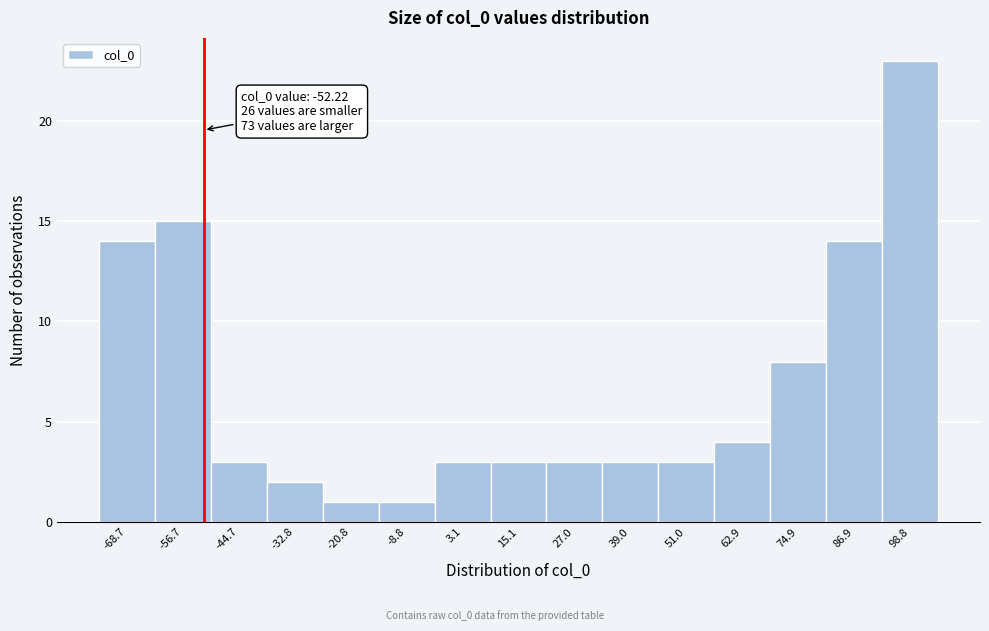

Which range on the x-axis has the tallest bar?

92 to 104